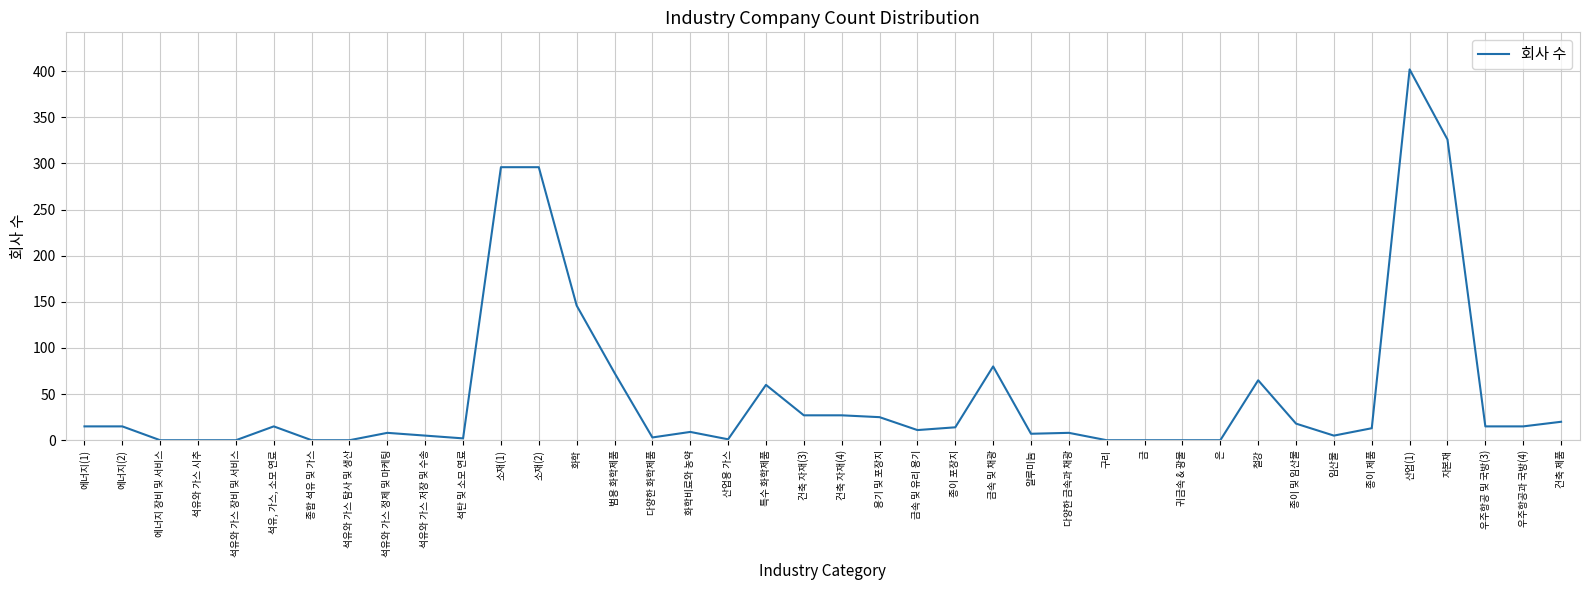

What is the difference between the maximum and minimum values?

402